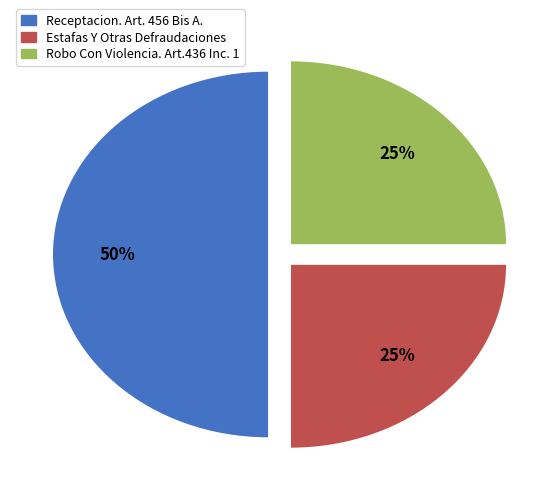

Is the sum of Robo Con Violencia. Art.436 Inc. 1 and Receptacion. Art. 456 Bis A. greater than half?

Yes